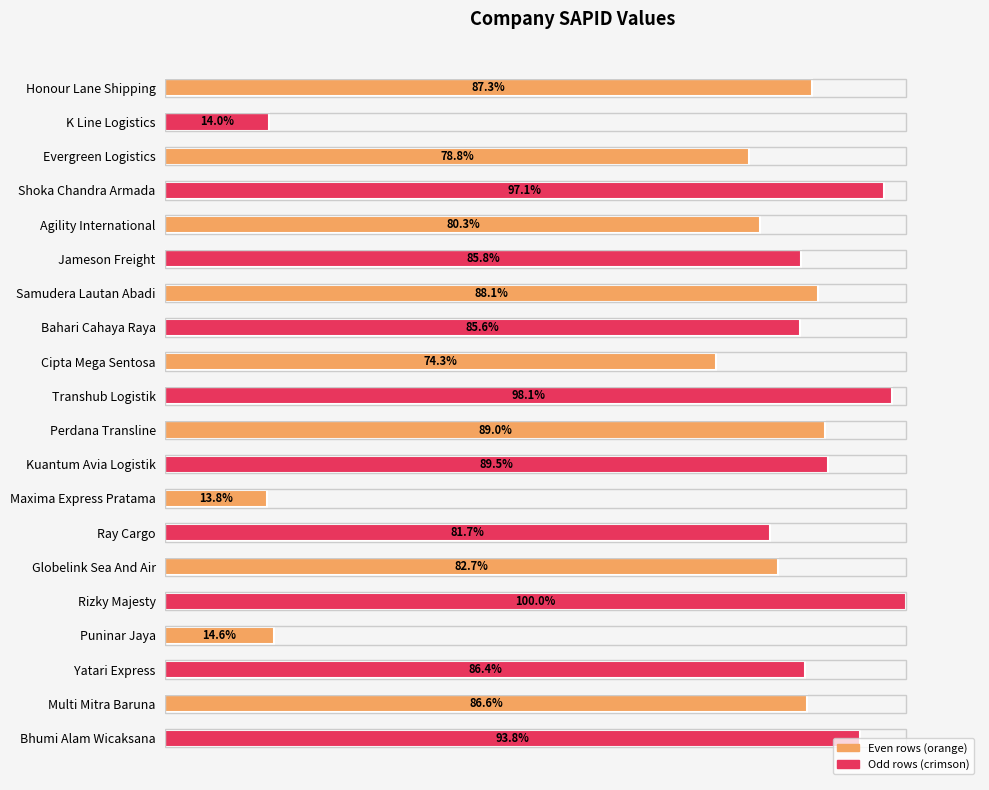

Rank the categories by value from highest to lowest.

Rizky Majesty, Transhub Logistik, Shoka Chandra Armada, Bhumi Alam Wicaksana, Kuantum Avia Logistik, Perdana Transline, Samudera Lautan Abadi, Honour Lane Shipping, Multi Mitra Baruna, Yatari Express, Jameson Freight, Bahari Cahaya Raya, Globelink Sea And Air, Ray Cargo, Agility International, Evergreen Logistics, Cipta Mega Sentosa, Puninar Jaya, K Line Logistics, Maxima Express Pratama